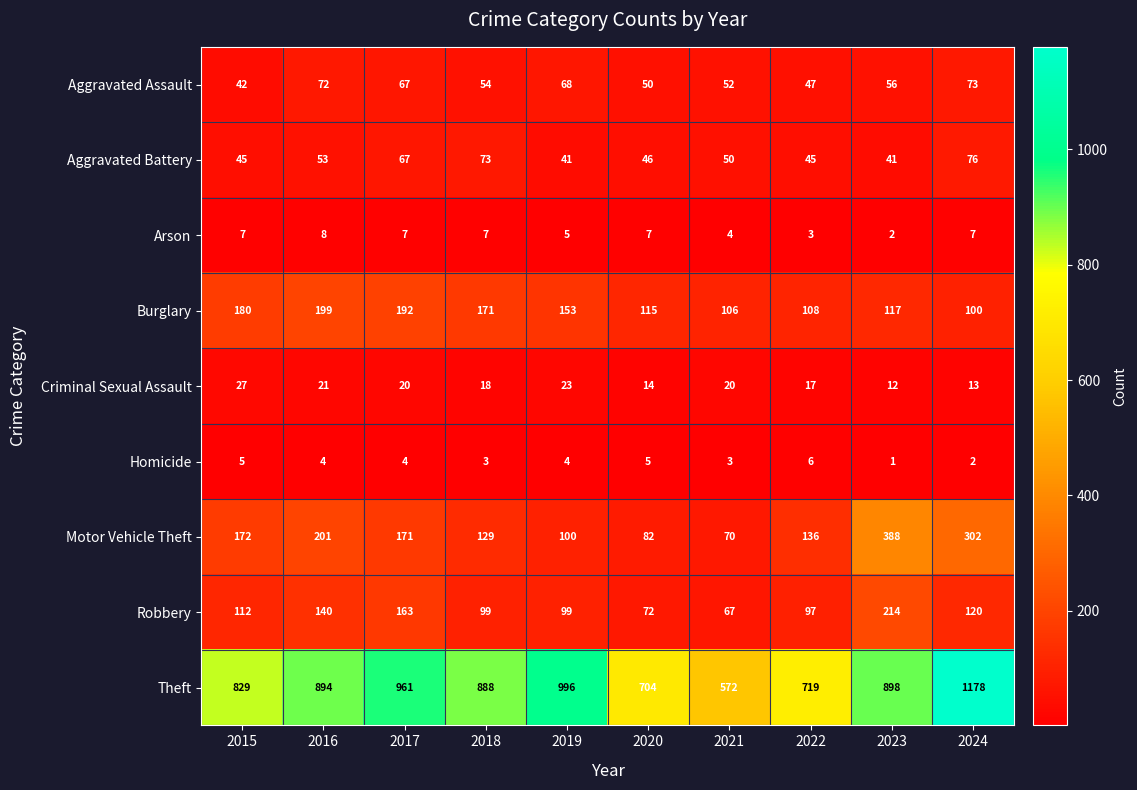

True or false: Homicide has a value of 2 at 2016.

False